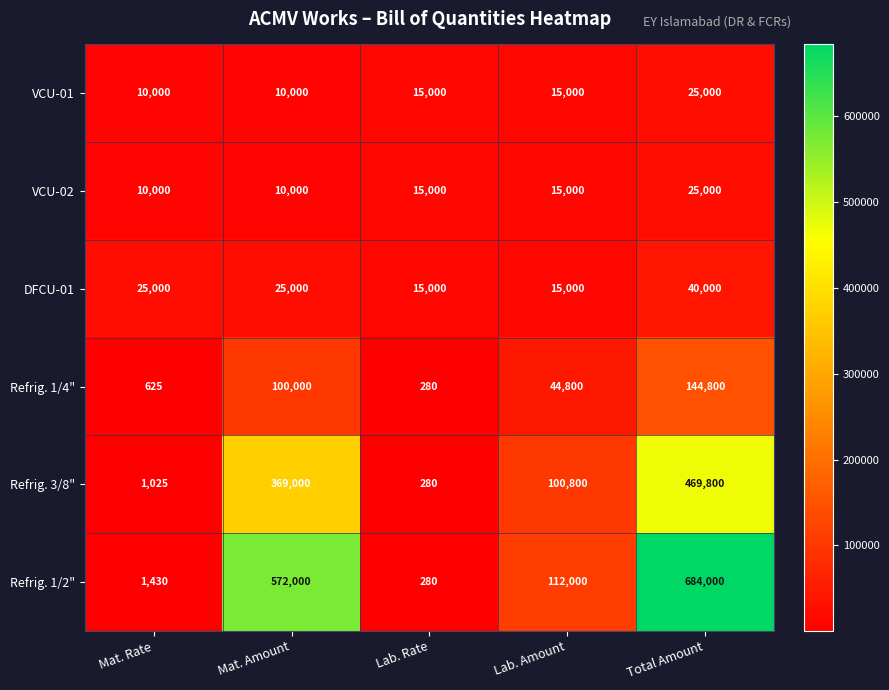

Count the number of categories in the chart.

5